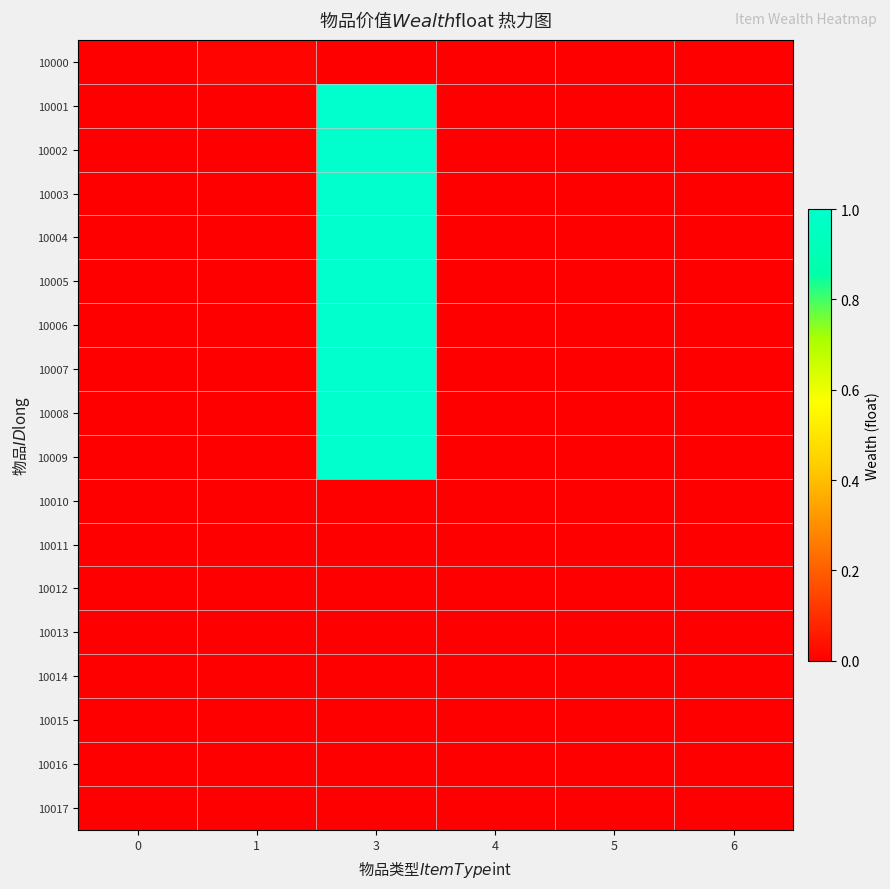

At how many categories does at least one series exceed 0?

2